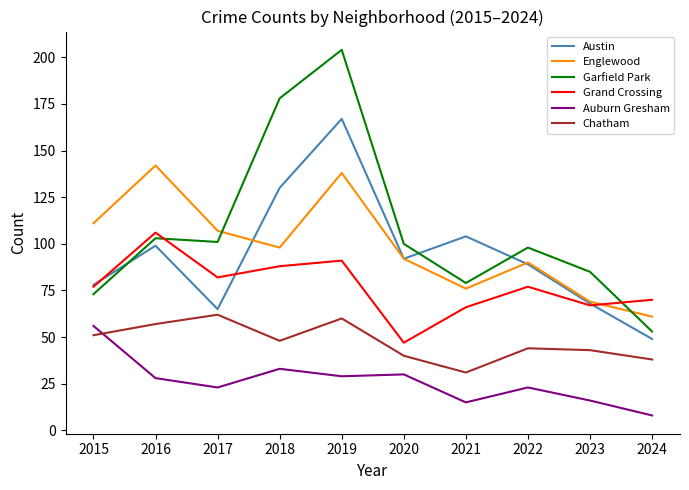

At which category is the sum across all series the highest?

2019